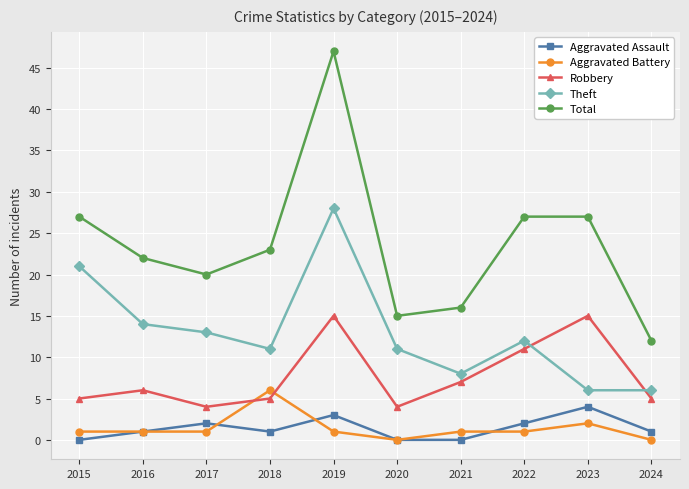

At 2023, list the series in order from smallest to largest.

Aggravated Battery, Aggravated Assault, Theft, Robbery, Total